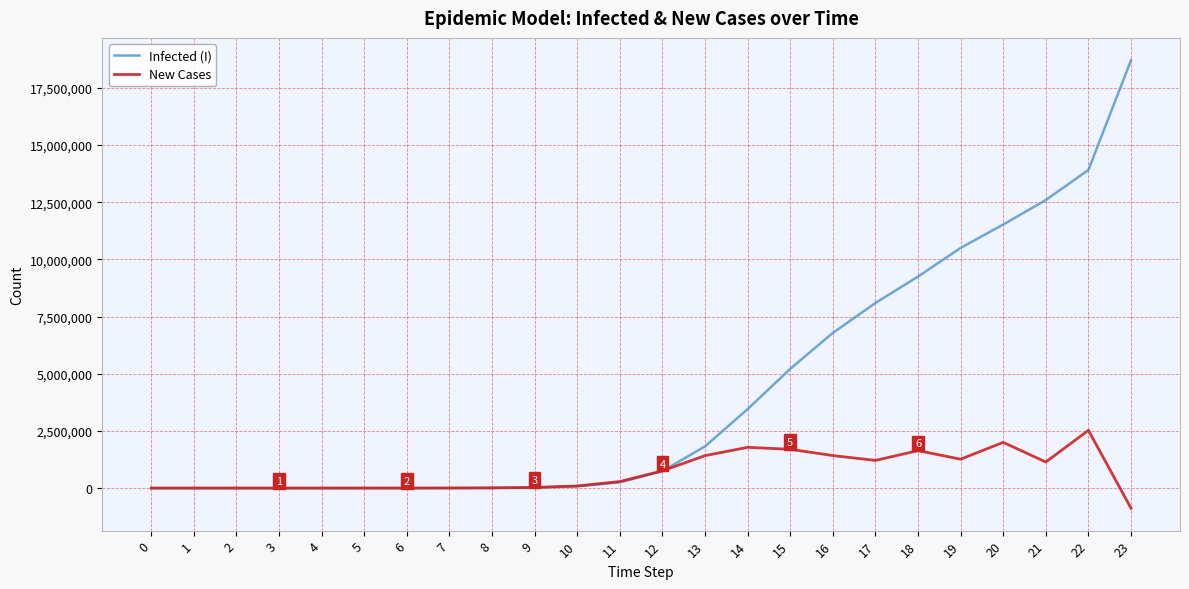

After their last crossing, which series has the higher values: Infected (I) or New Cases?

Infected (I)